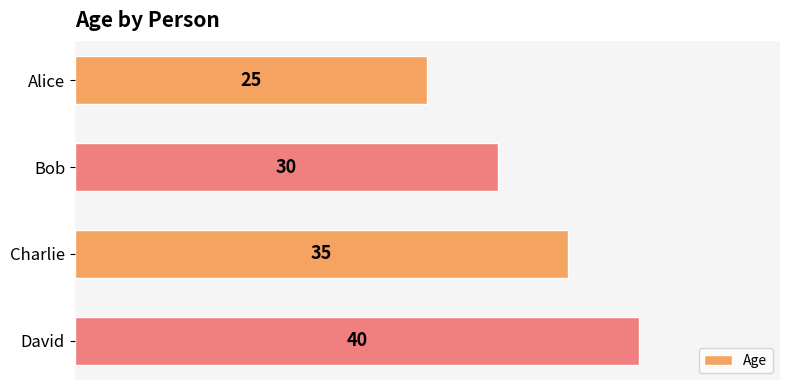

What is the value of the 4th bar from the top?

40